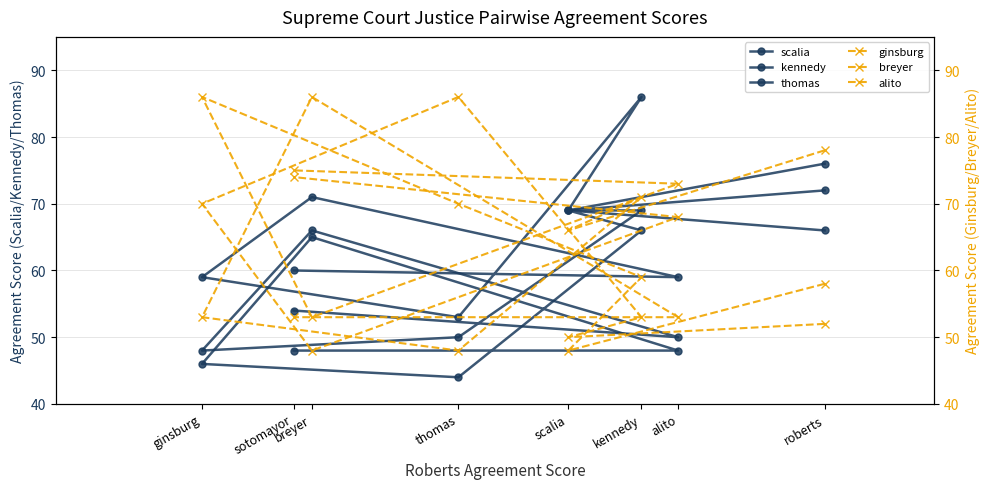

Which series changed the most between thomas and breyer?

ginsburg